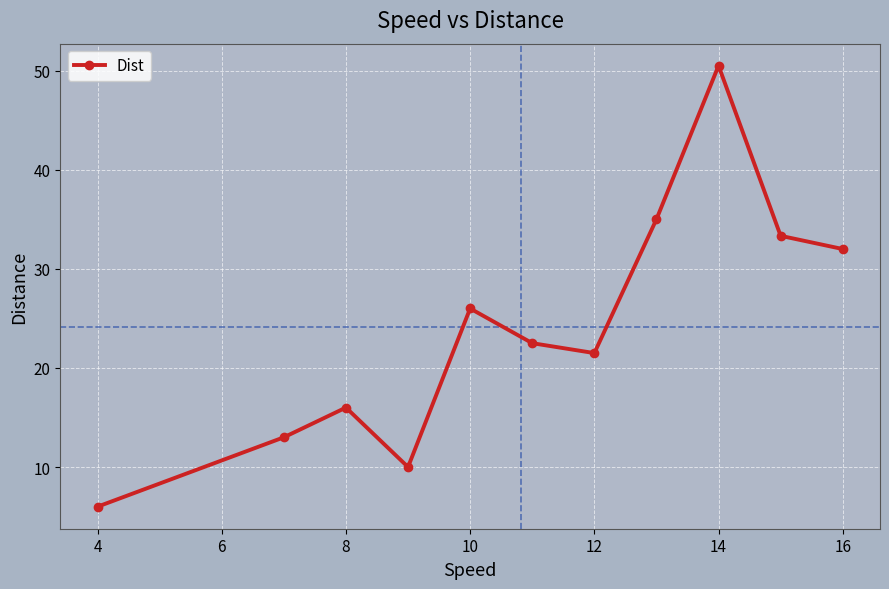

What is the average value?

24.2